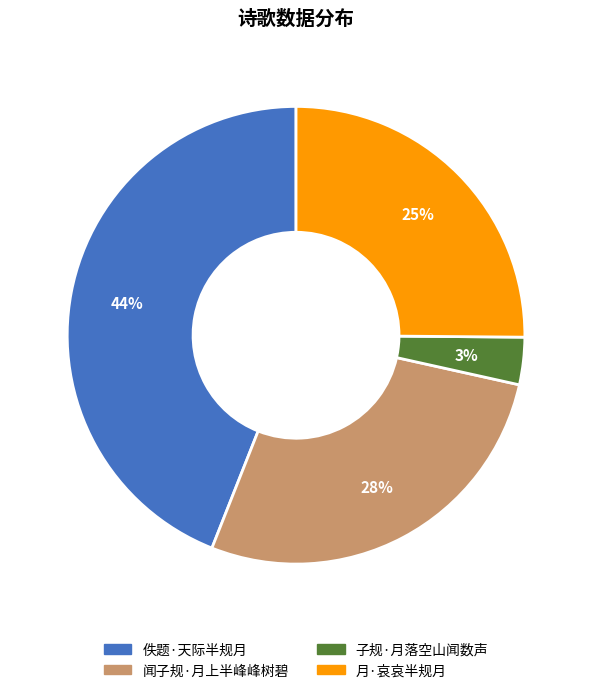

Between 子规·月落空山闻数声 and 佚题·天际半规月, which is larger?

佚题·天际半规月